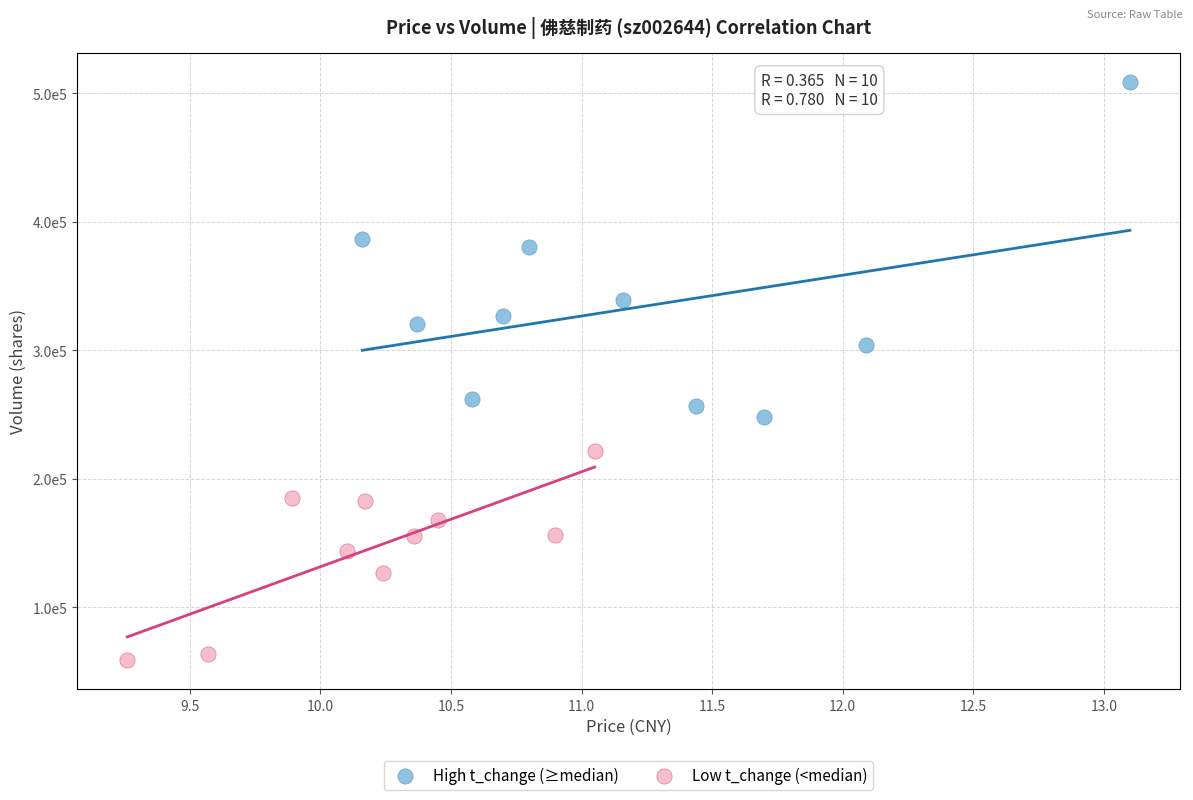

What are all the series names shown in the legend?

High t_change (≥median), Low t_change (<median)